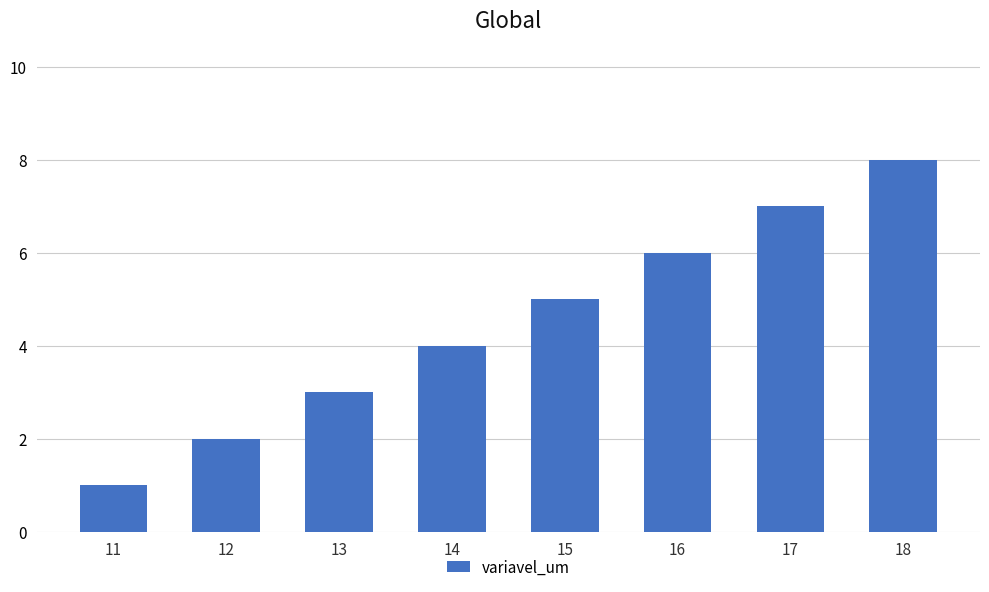

Which category has the highest value across all series?

18